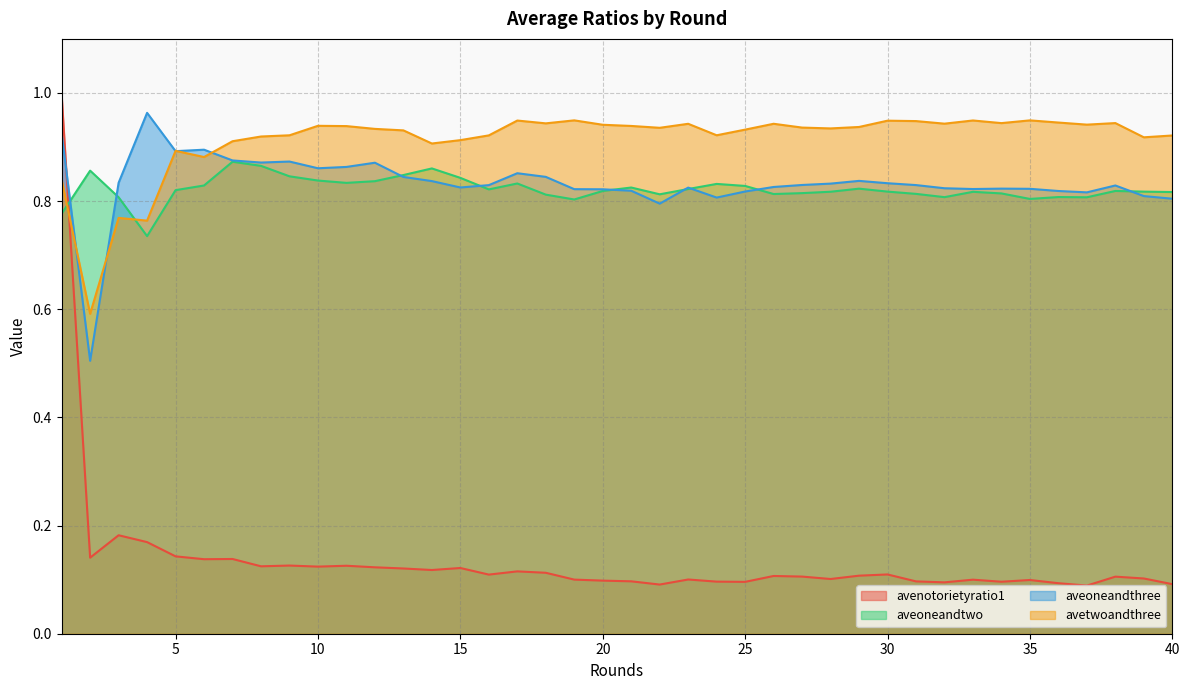

Does the chart have visible grid lines?

Yes